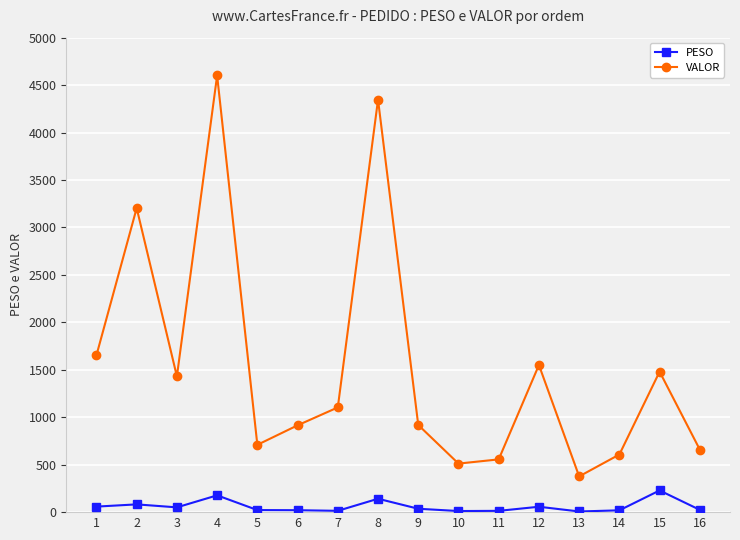

At which label does VALOR first exceed 1103?

1